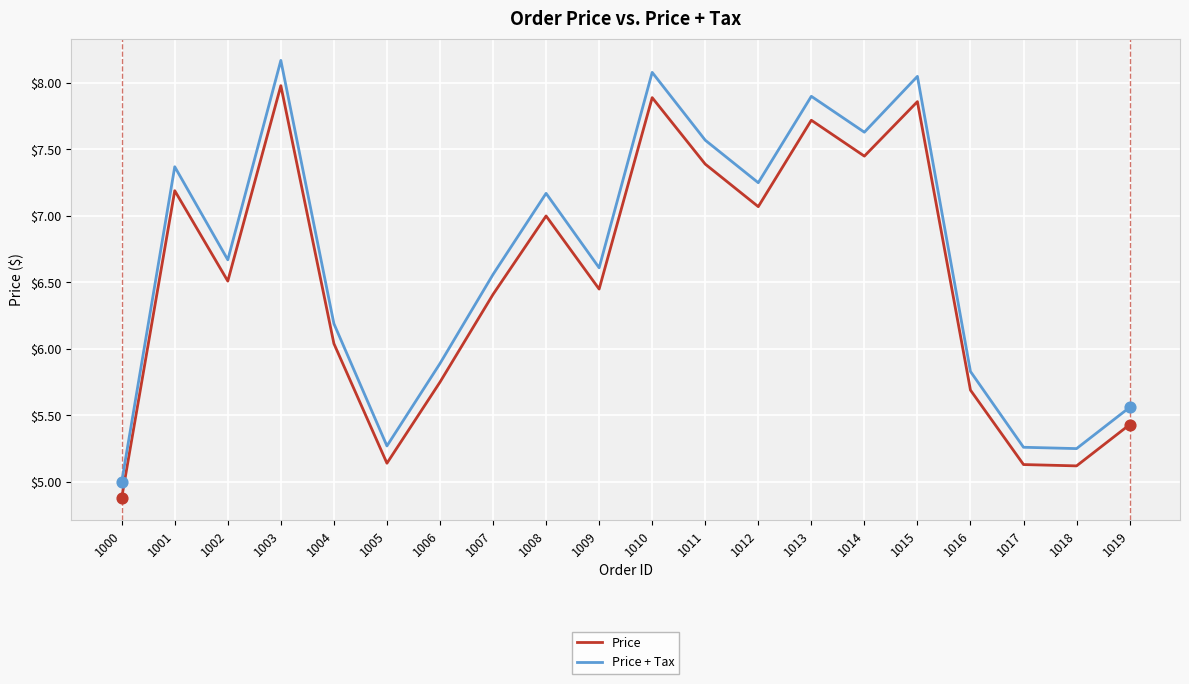

Between 1013 and 1015, which series saw the biggest shift?

Price + Tax